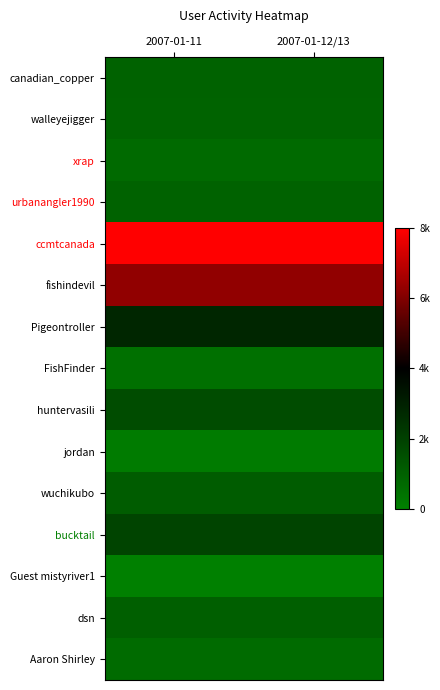

List the series in order of their peak value, lowest first.

Guest mistyriver1, jordan, FishFinder, Aaron Shirley, xrap, walleyejigger, canadian_copper, urbanangler1990, dsn, wuchikubo, huntervasili, bucktail, Pigeontroller, fishindevil, ccmtcanada